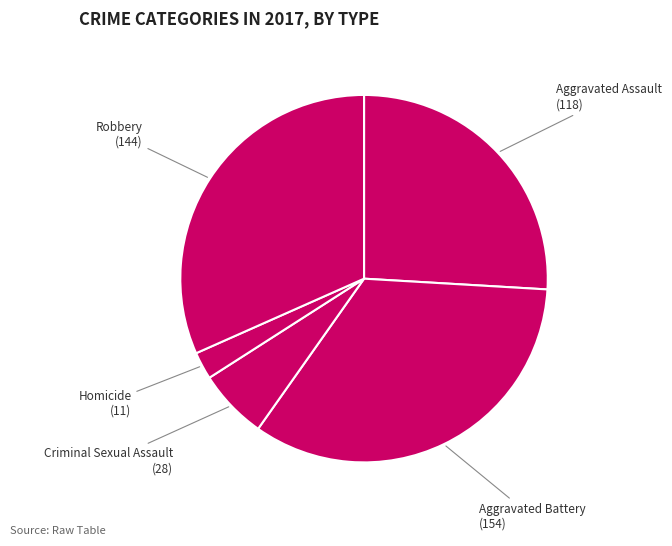

Count the number of slices in the pie.

5